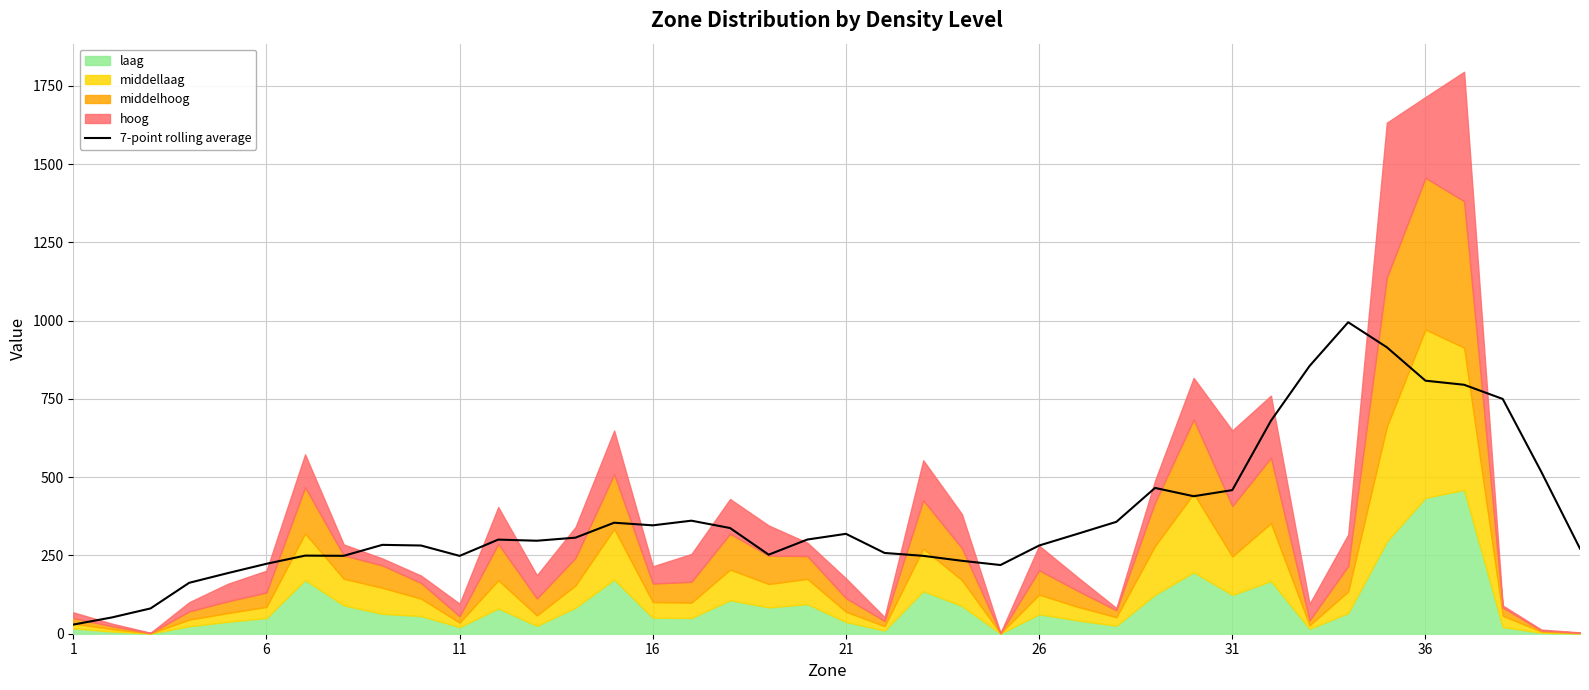

What is the sum of all values?

15102.6